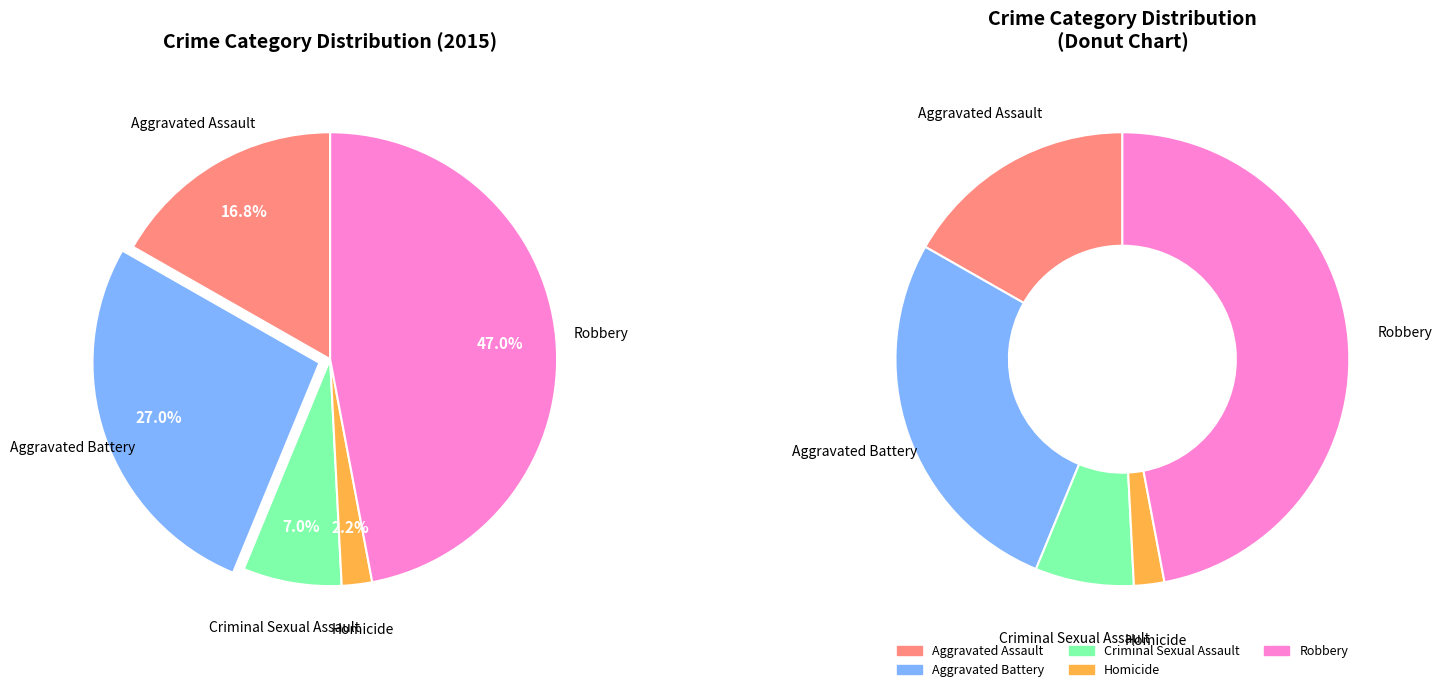

The Aggravated Battery slice represents 33% of the pie. True or false?

False